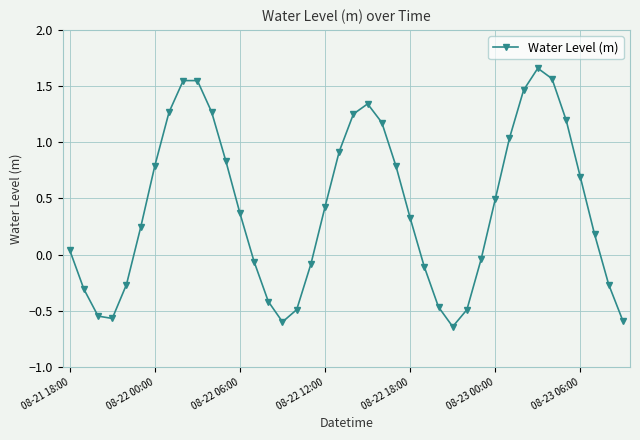

How many points are lower than both their immediate neighbors (excluding endpoints)?

3